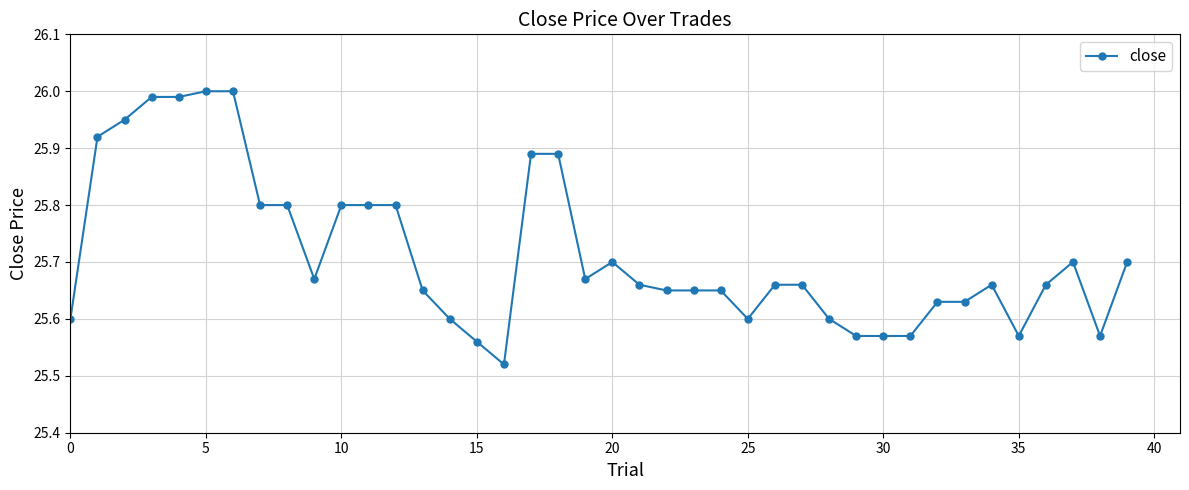

True or false: the data has more than 2 interior local peaks.

True